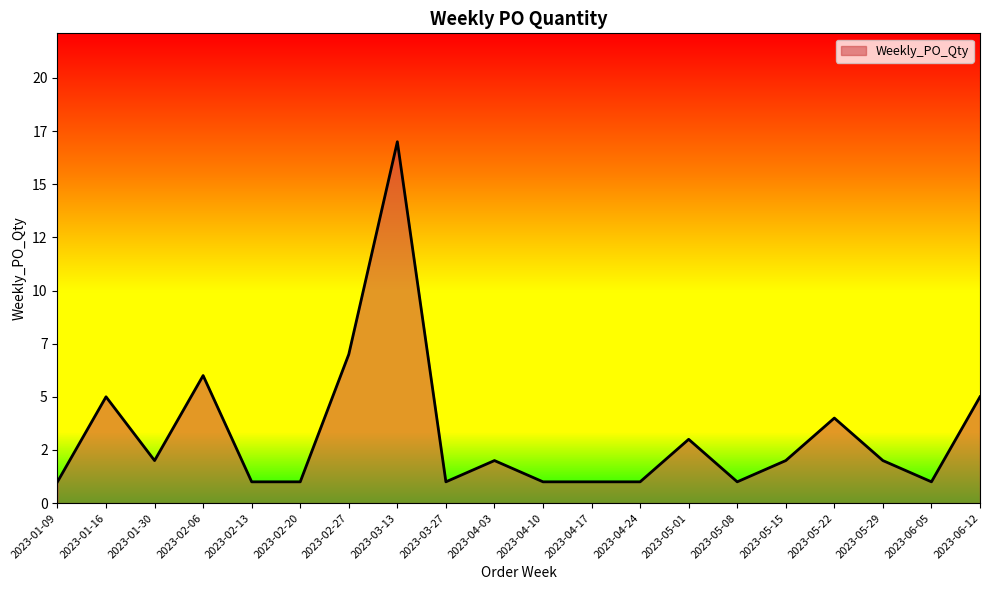

Does the chart have visible grid lines?

No